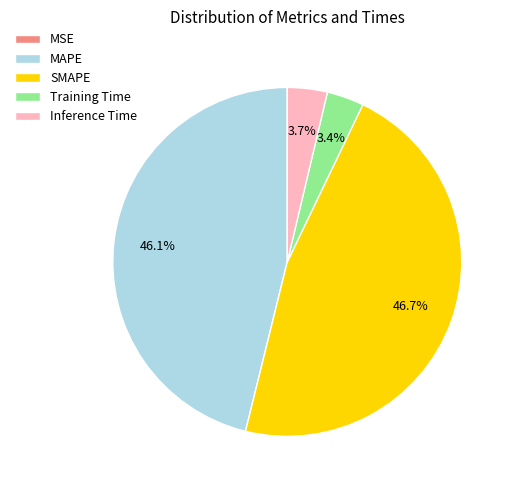

Which has a higher value, Training Time or SMAPE?

SMAPE